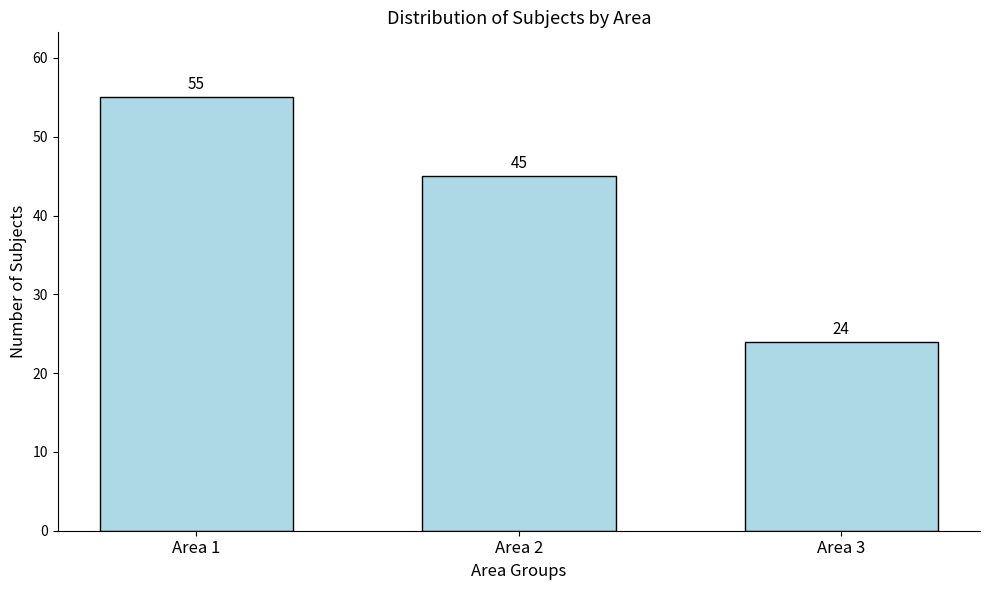

Which has a higher value, Area 2 or Area 3?

Area 2